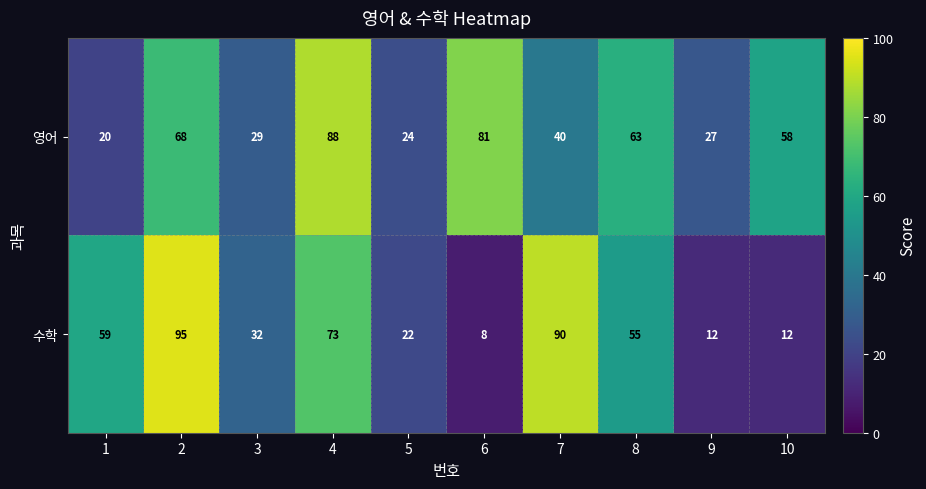

At which category is the sum across all series the highest?

2